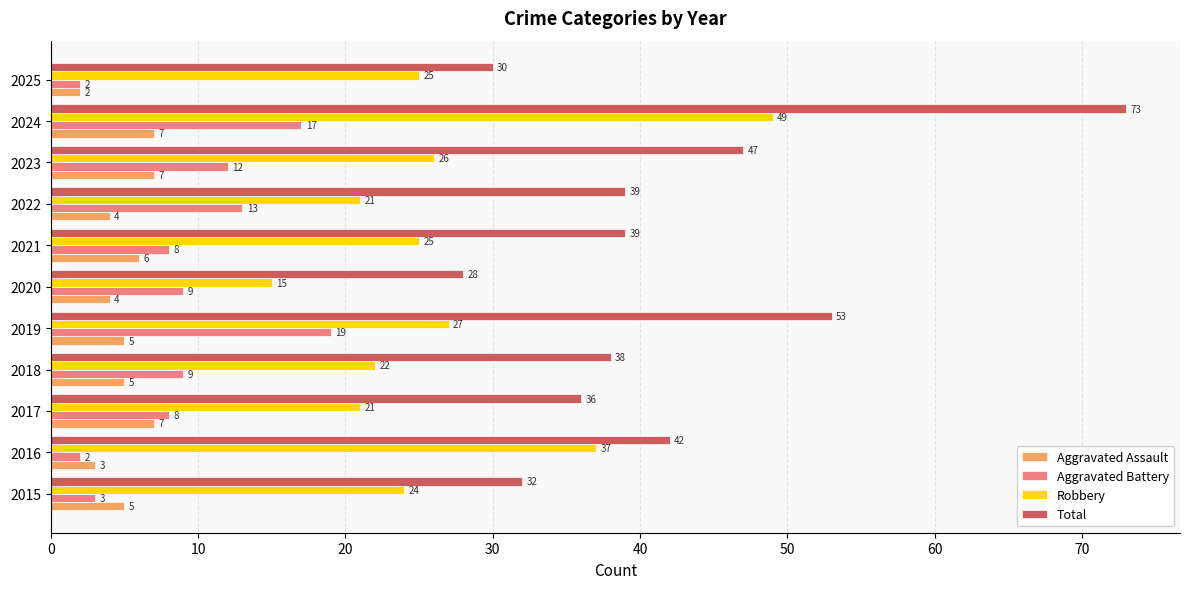

Which series has the largest range (max minus min)?

Total